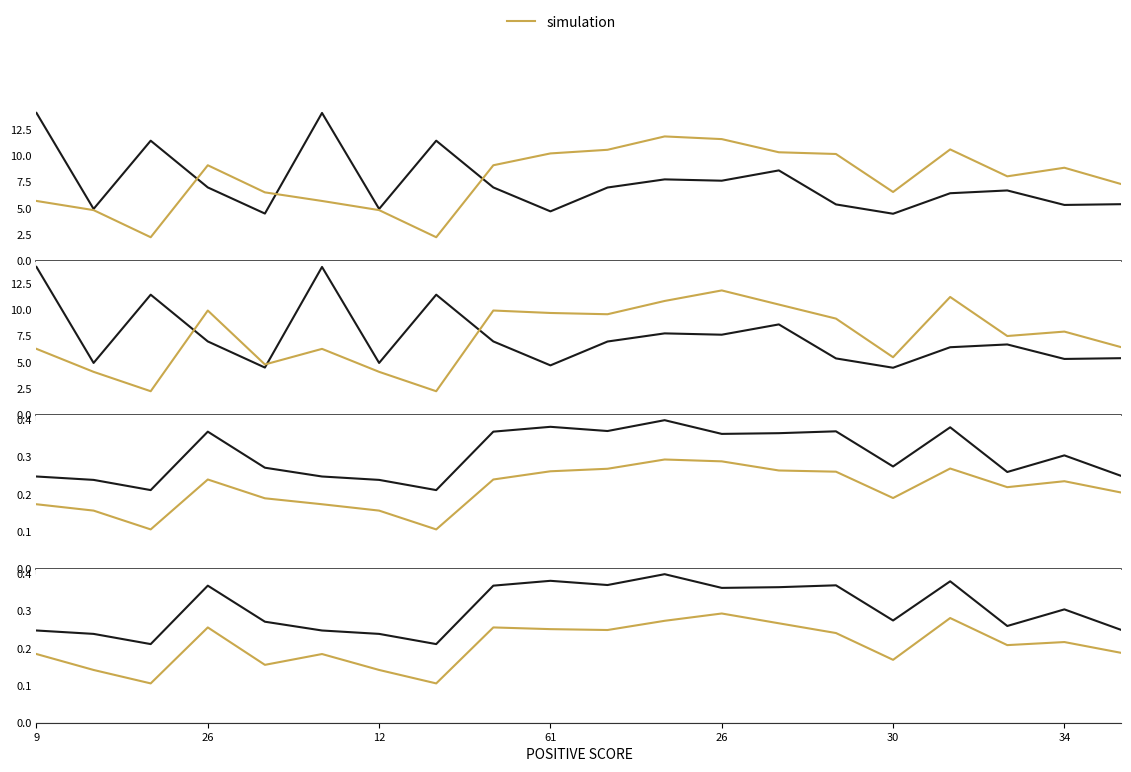

How many values in the FOG INDEX series are below 6?

8